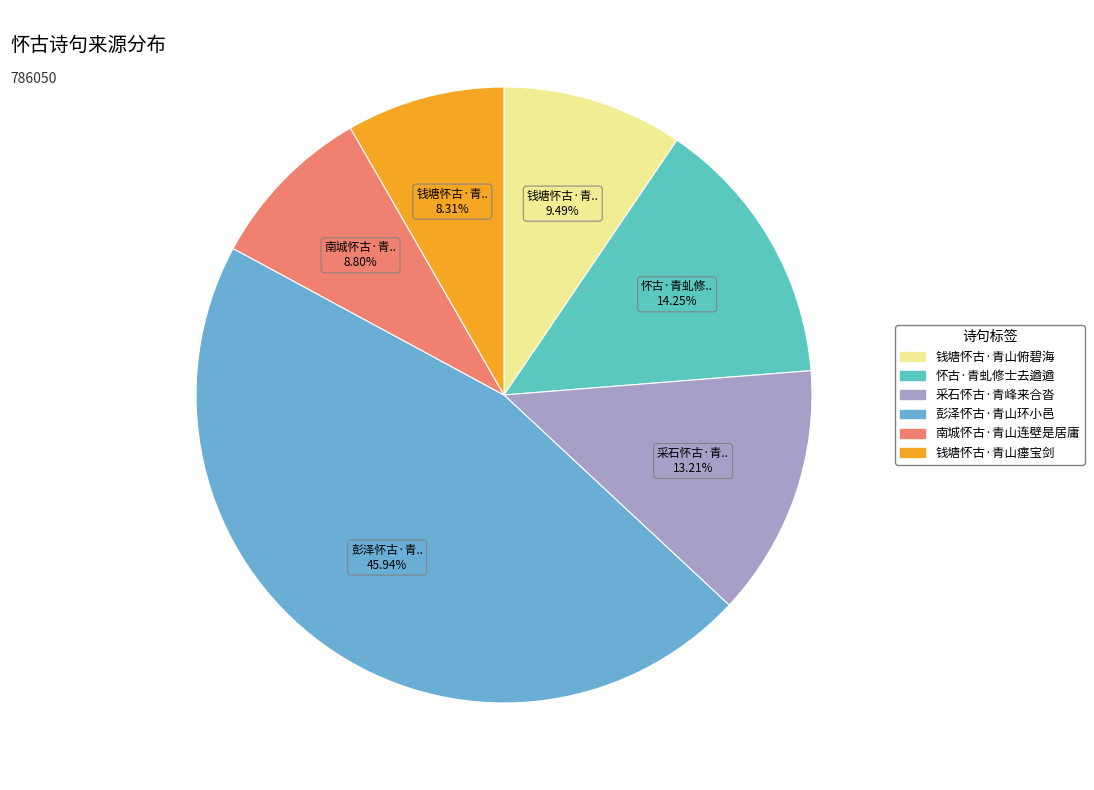

Which slice is the largest?

彭泽怀古·青山环小邑